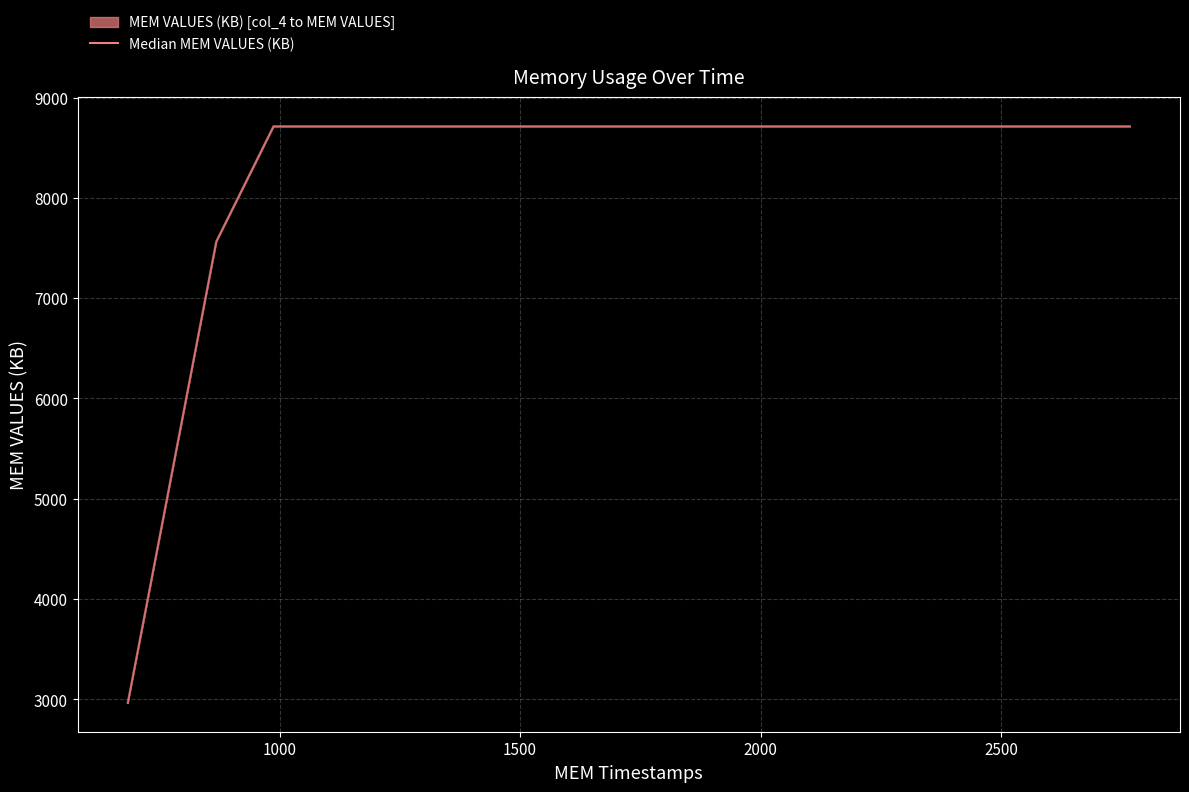

True or false: there are more than 0 points higher than both neighbors.

False